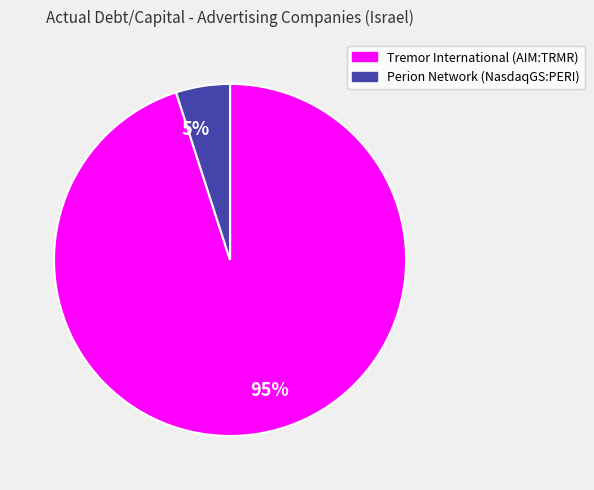

Between 5% and 95%, which is larger?

95%